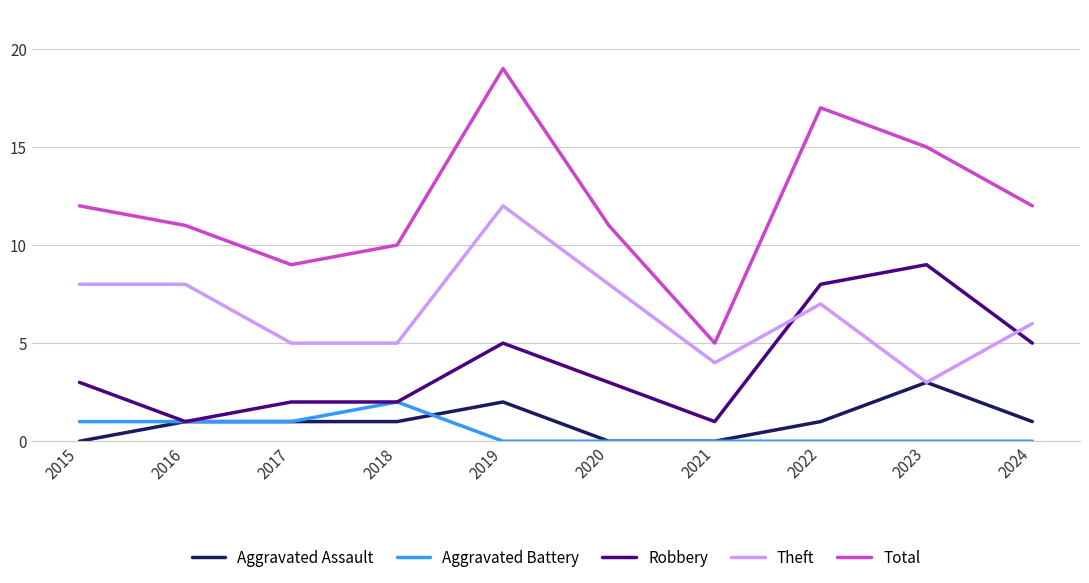

How many series are shown in this chart?

5